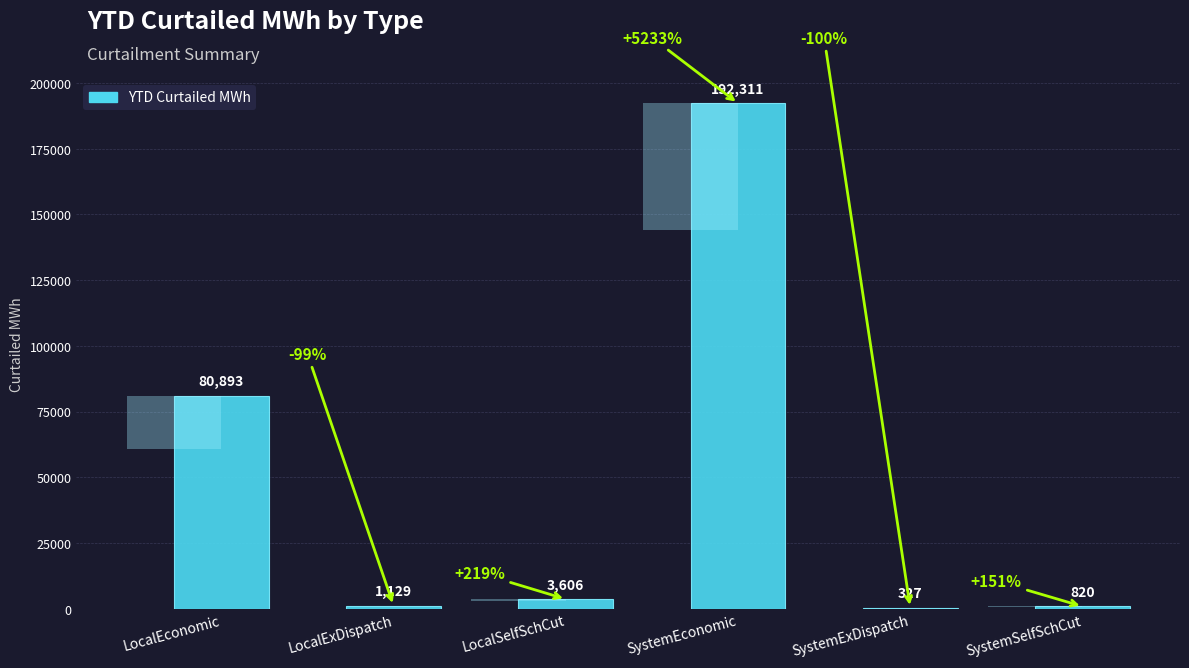

At which label is the value closest to 96319?

LocalEconomic